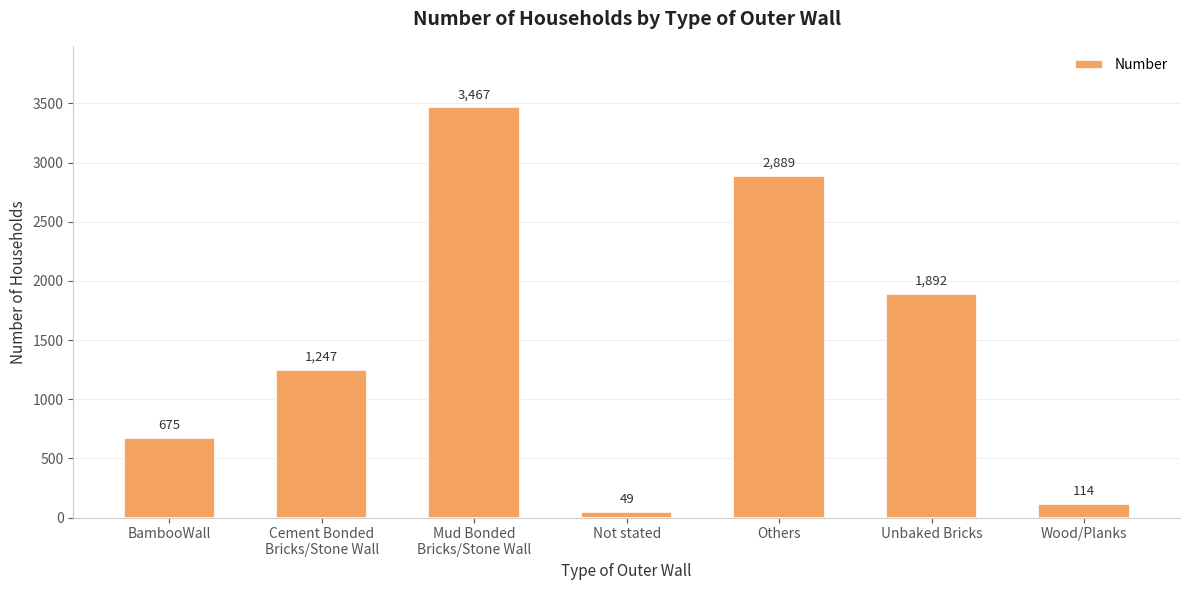

List the labels in order of value, smallest first.

Not stated, Wood/Planks, BambooWall, Cement Bonded
Bricks/Stone Wall, Unbaked Bricks, Others, Mud Bonded
Bricks/Stone Wall